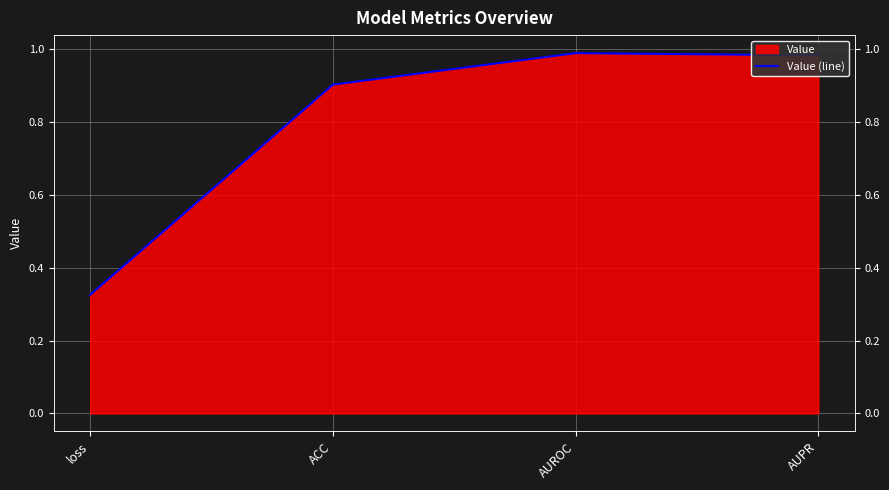

List the labels in order of value, largest first.

AUROC, AUPR, ACC, loss